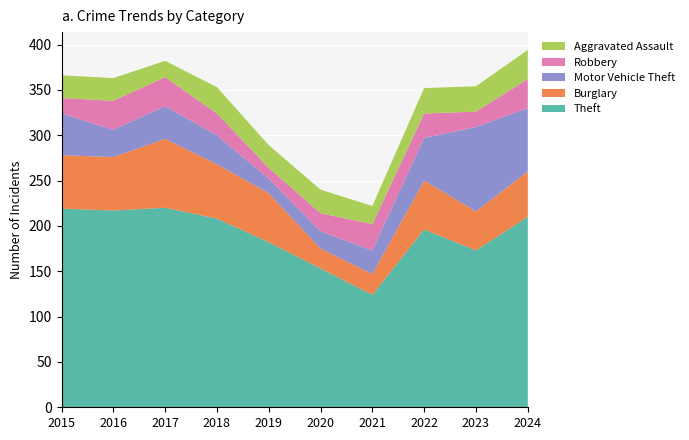

What is the value of the Robbery point at the 5th from the left?

12